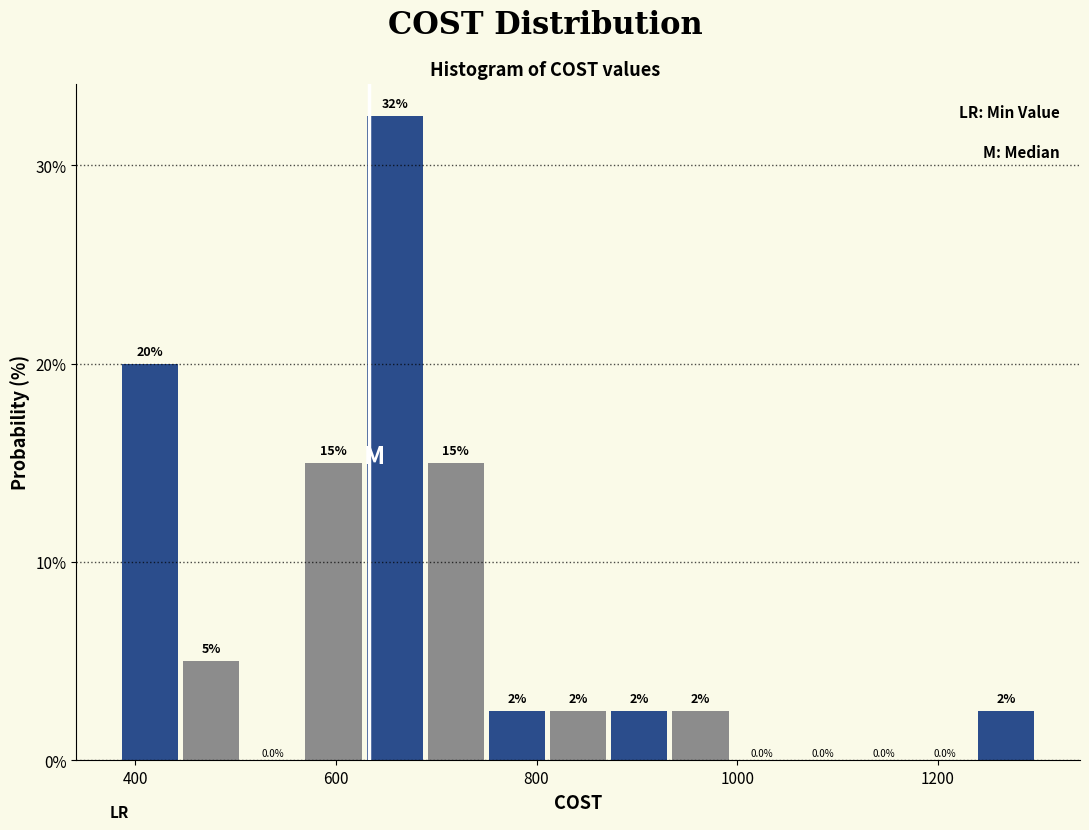

Around what value on the x-axis is the tallest bar? Give the approximate position of its centre, as read against the axis.

660